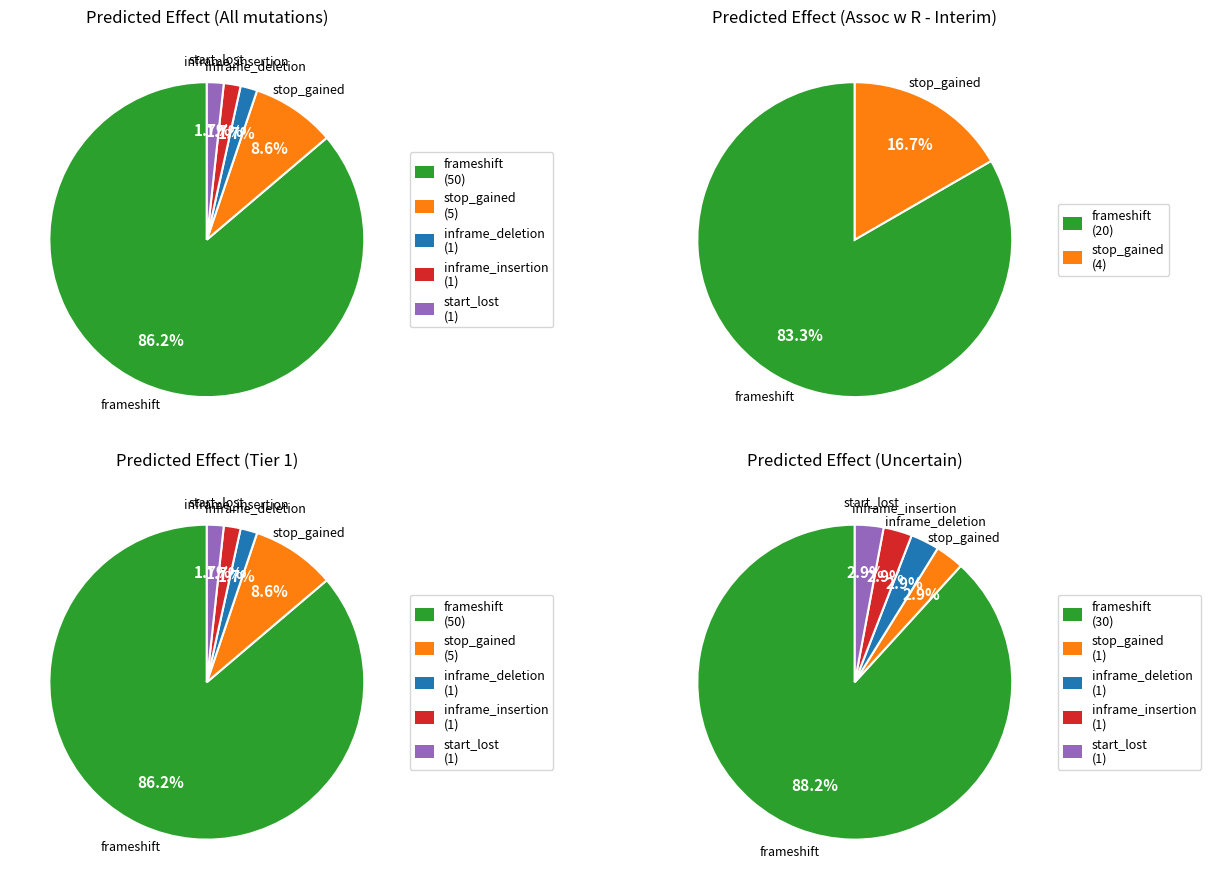

Count the number of slices in the pie.

5